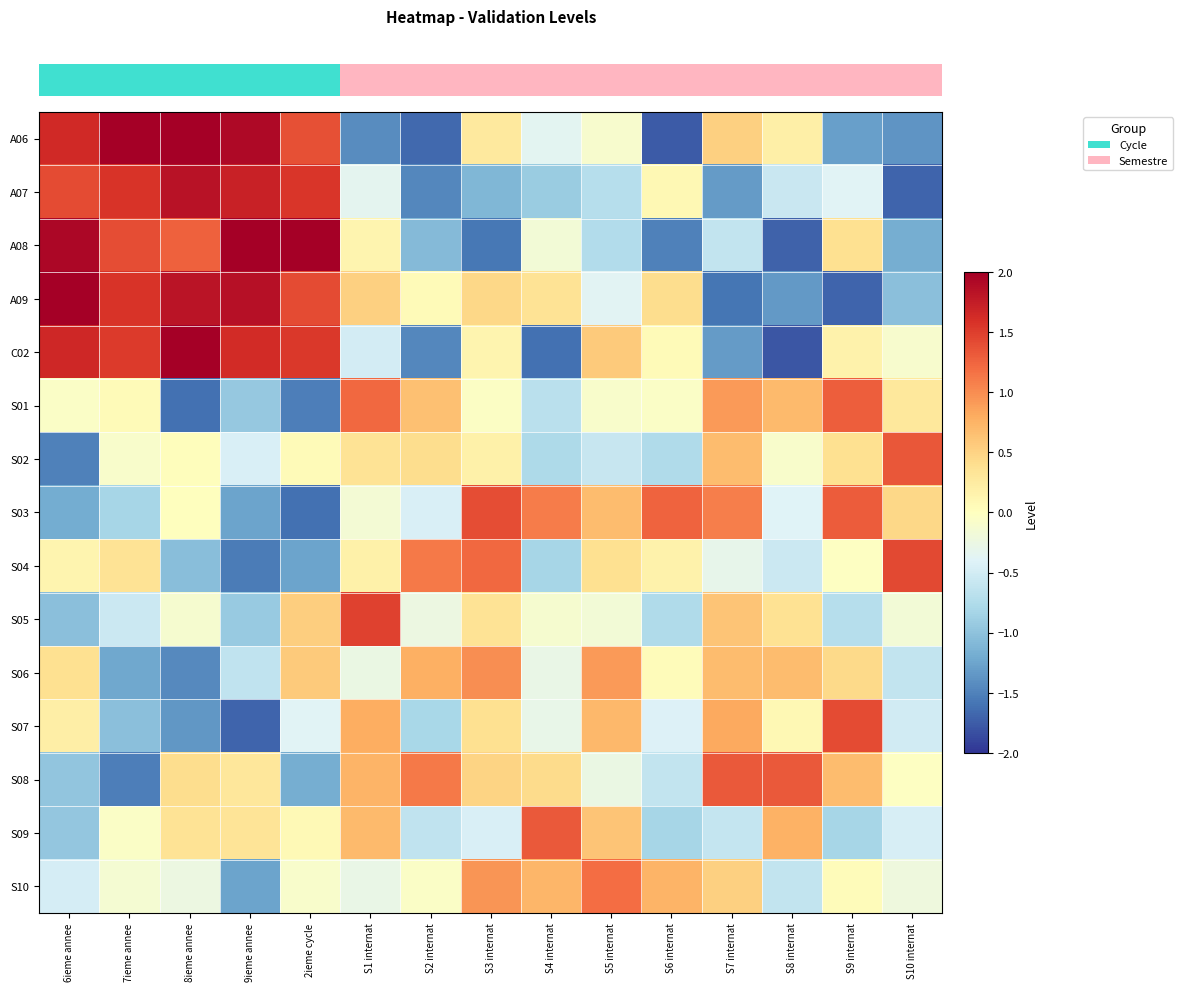

How many distinct data groups are displayed?

15